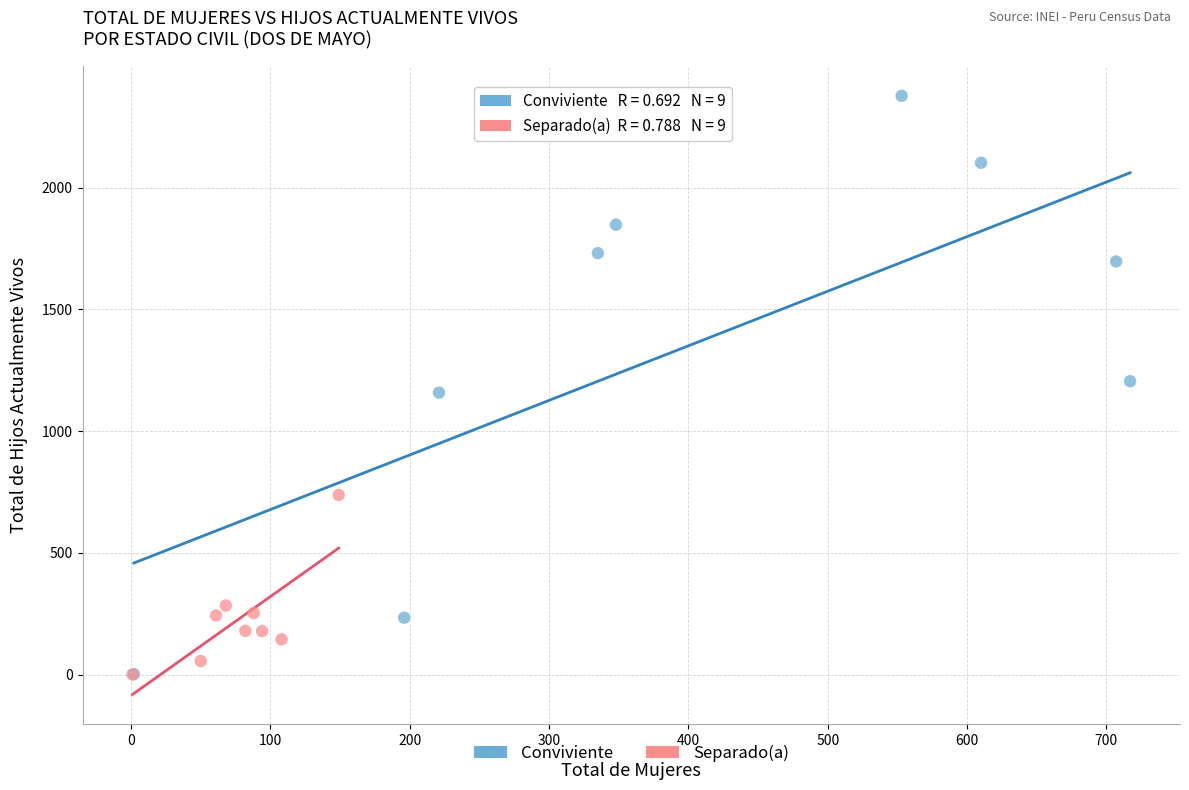

Which series has the largest Y range (max minus min)?

Conviviente